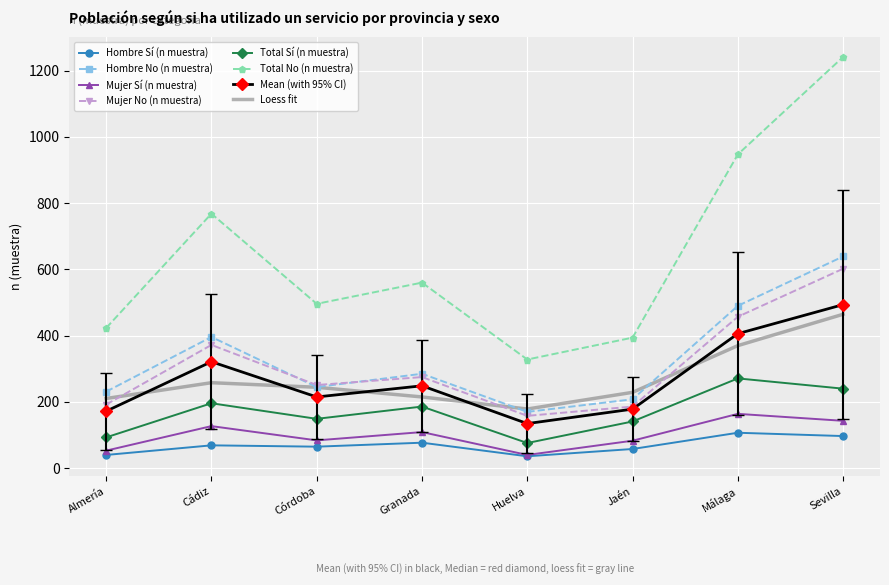

Where is the first local maximum for Mujer No (n muestra)?

Cádiz